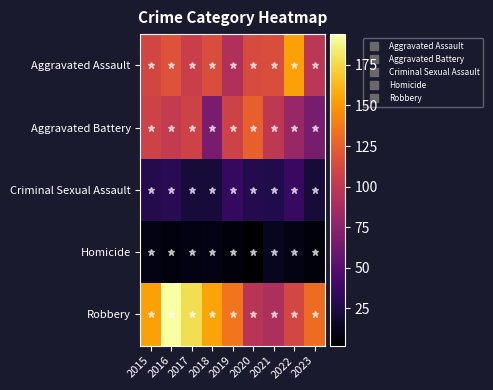

Count the number of data series in this chart.

5